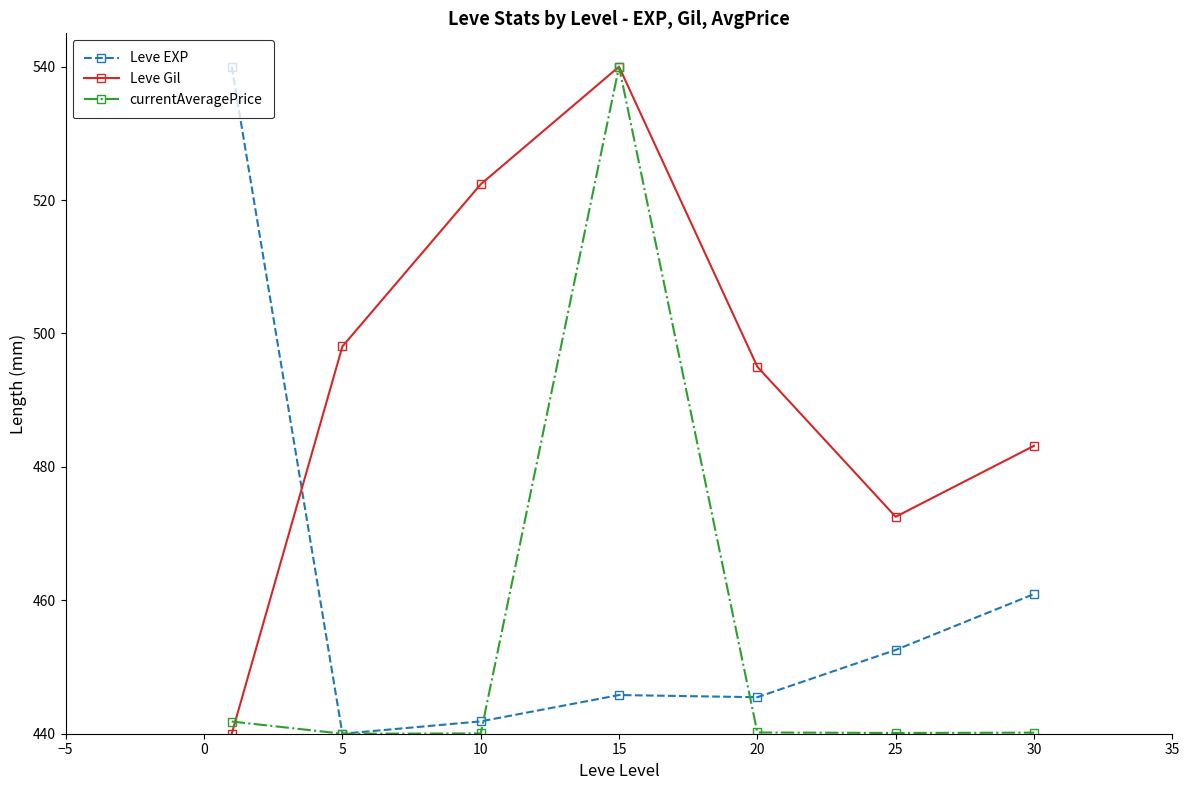

Rank the series by their average value, from lowest to highest.

currentAveragePrice, Leve EXP, Leve Gil